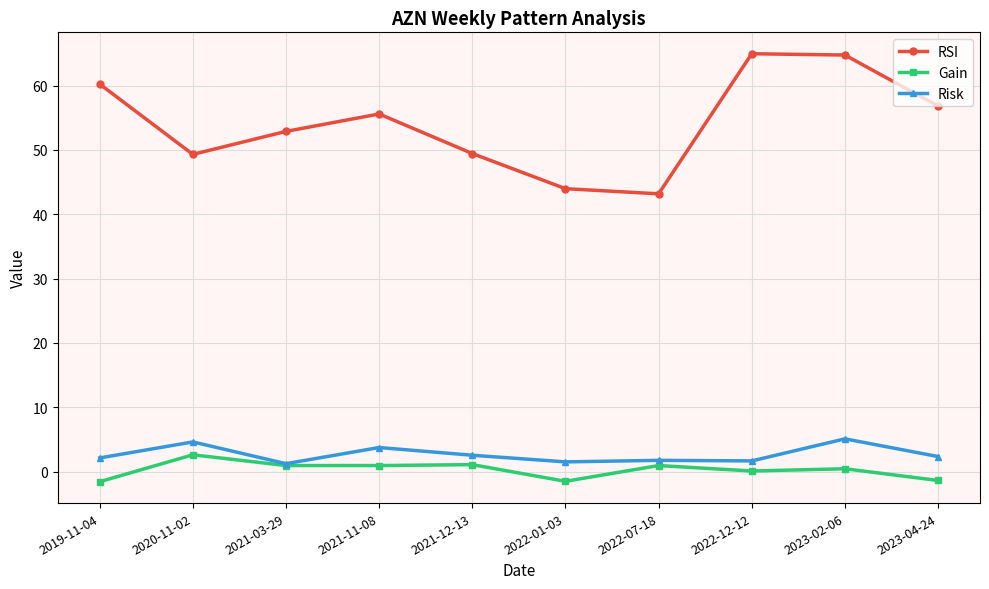

How many distinct data groups are displayed?

3